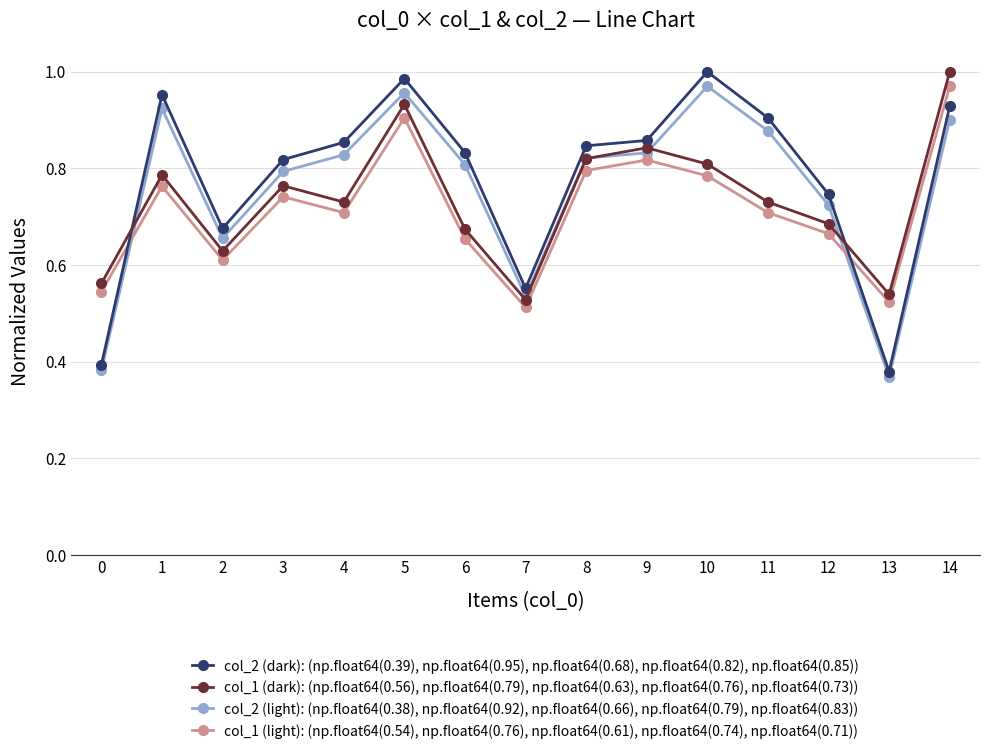

True or false: col_2 (light): (np.float64(0.38), np.float64(0.92), np.float64(0.66), np.float64(0.79), np.float64(0.83)) and col_2 (dark): (np.float64(0.39), np.float64(0.95), np.float64(0.68), np.float64(0.82), np.float64(0.85)) cross at least once.

False